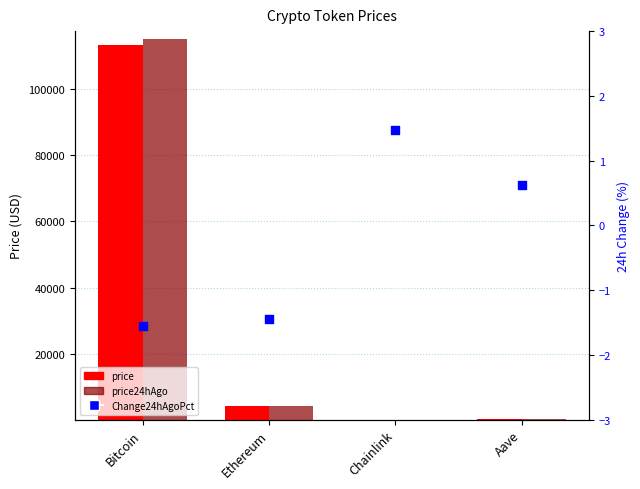

At how many categories does at least one series exceed 41542?

1